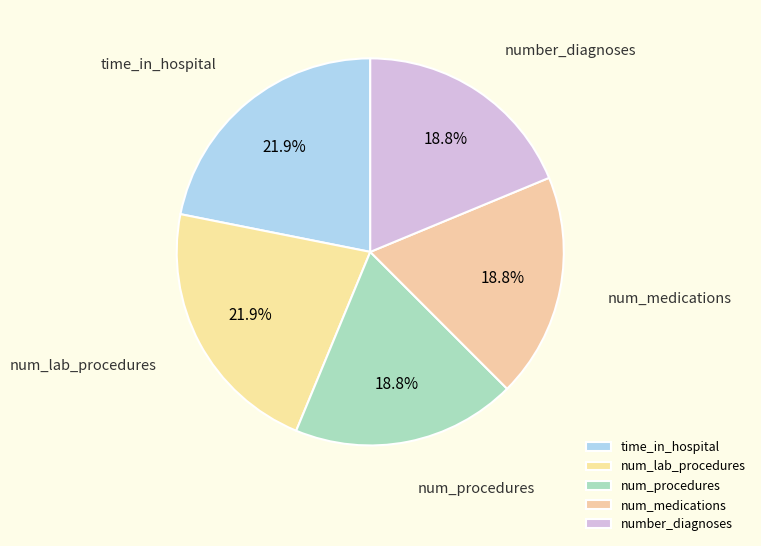

Does num_lab_procedures account for over 50% of the chart?

No